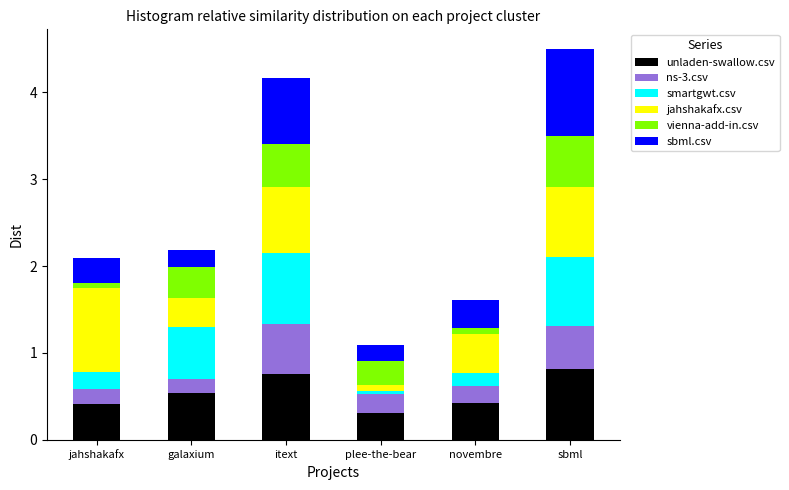

What is the maximum value for unladen-swallow.csv?

0.8